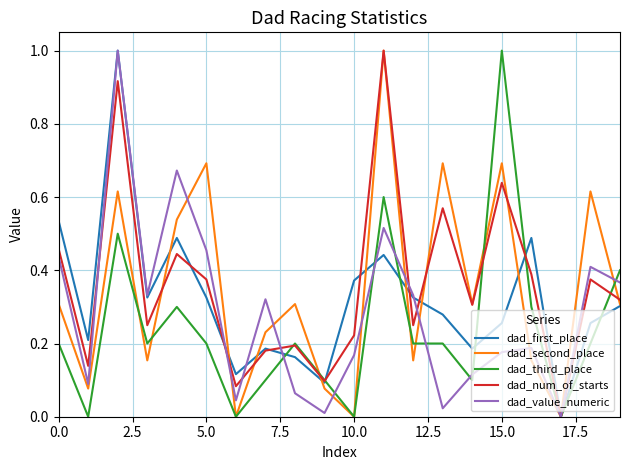

How many lines are shown in the chart?

5